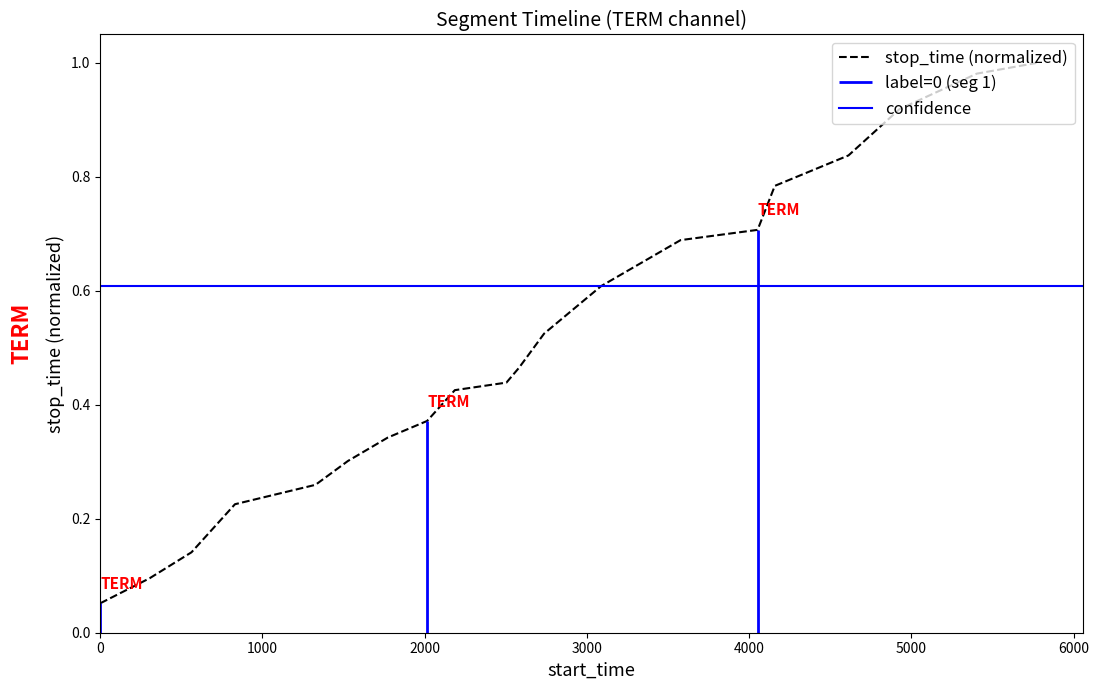

What is the approximate value at 4926?

0.9